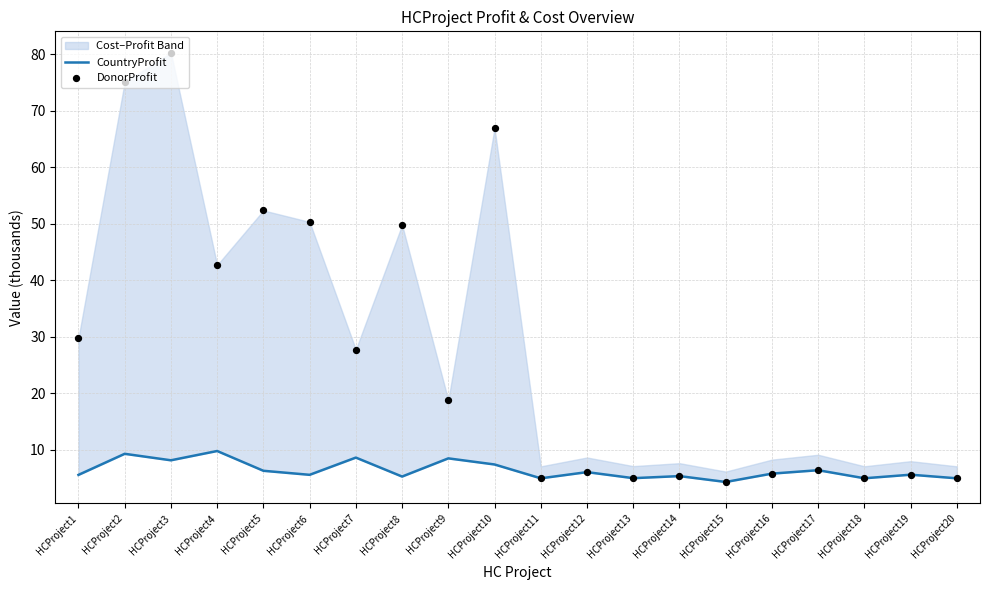

Is the value of DonorProfit at HCProject11 greater than the value of CountryProfit at HCProject6?

No